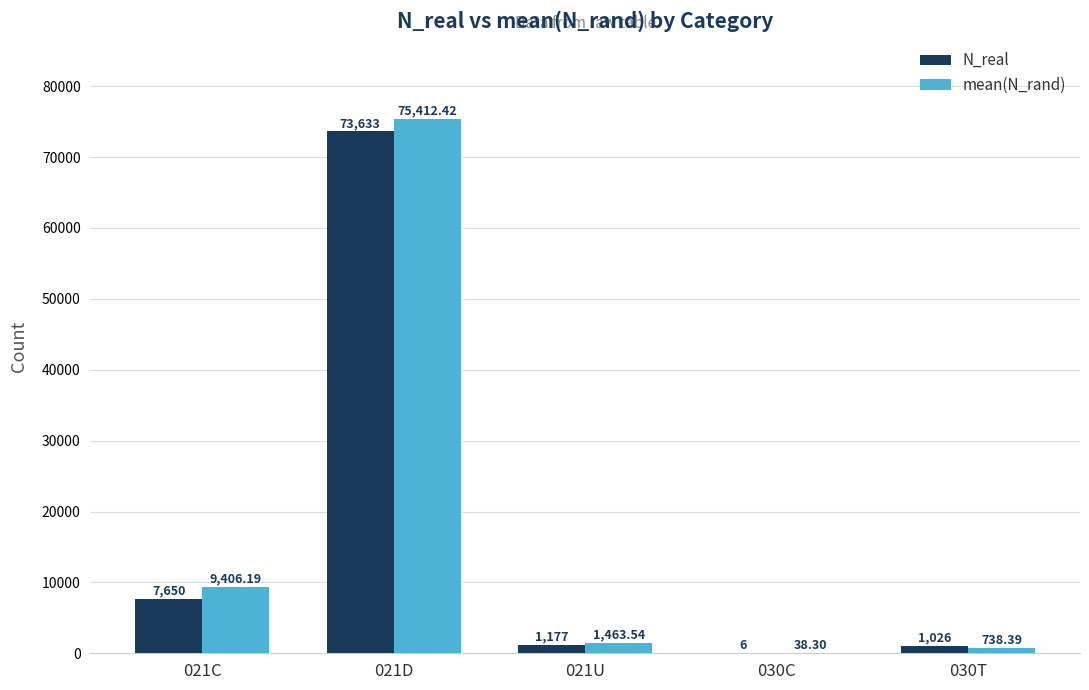

What is the sum of all N_real values?

83492.0